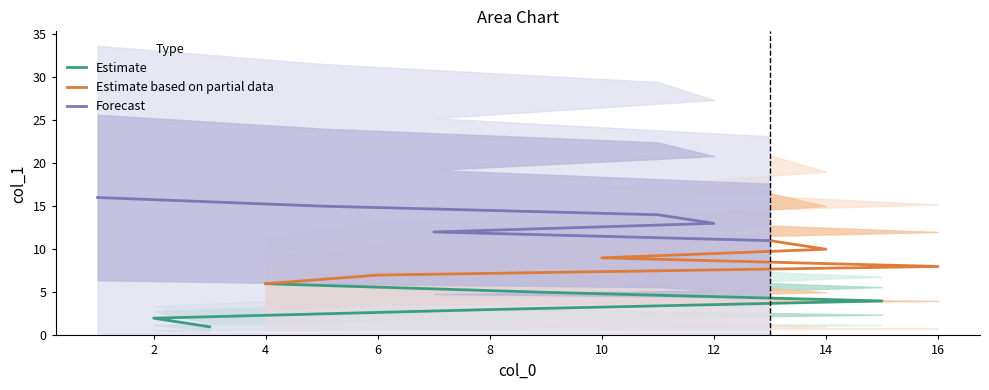

List the series in order of their overall mean, highest first.

Forecast, Estimate based on partial data, Estimate